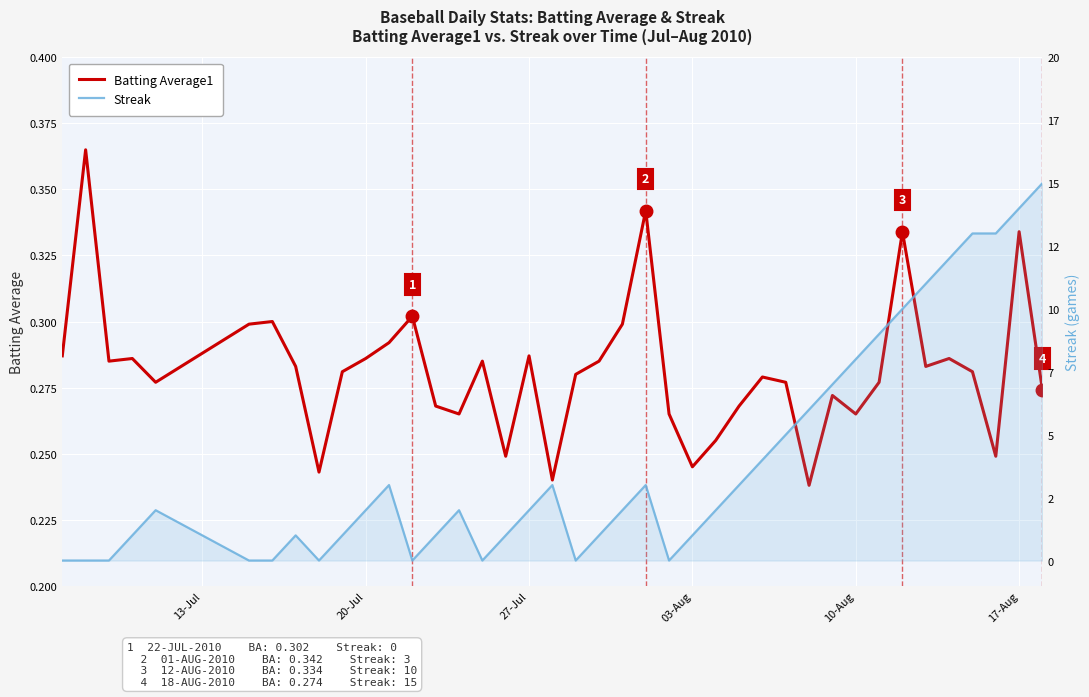

Reading left to right, transcribe all the data shown in this chart.

Batting Average1: 0.3	0.4	0.3	0.3	0.3	0.3	0.3	0.3	0.2	0.3	0.3	0.3	0.3	0.3	0.3	0.3	0.2	0.3	0.2	0.3	0.3	0.3	0.3	0.3	0.2	0.3	0.3	0.3	0.3	0.2	0.3	0.3	0.3	0.3	0.3	0.3	0.3	0.2	0.3	0.3
Streak: 0.0	0.0	0.0	1.0	2.0	0.0	0.0	1.0	0.0	1.0	2.0	3.0	0.0	1.0	2.0	0.0	1.0	2.0	3.0	0.0	1.0	2.0	3.0	0.0	1.0	2.0	3.0	4.0	5.0	6.0	7.0	8.0	9.0	10.0	11.0	12.0	13.0	13.0	14.0	15.0